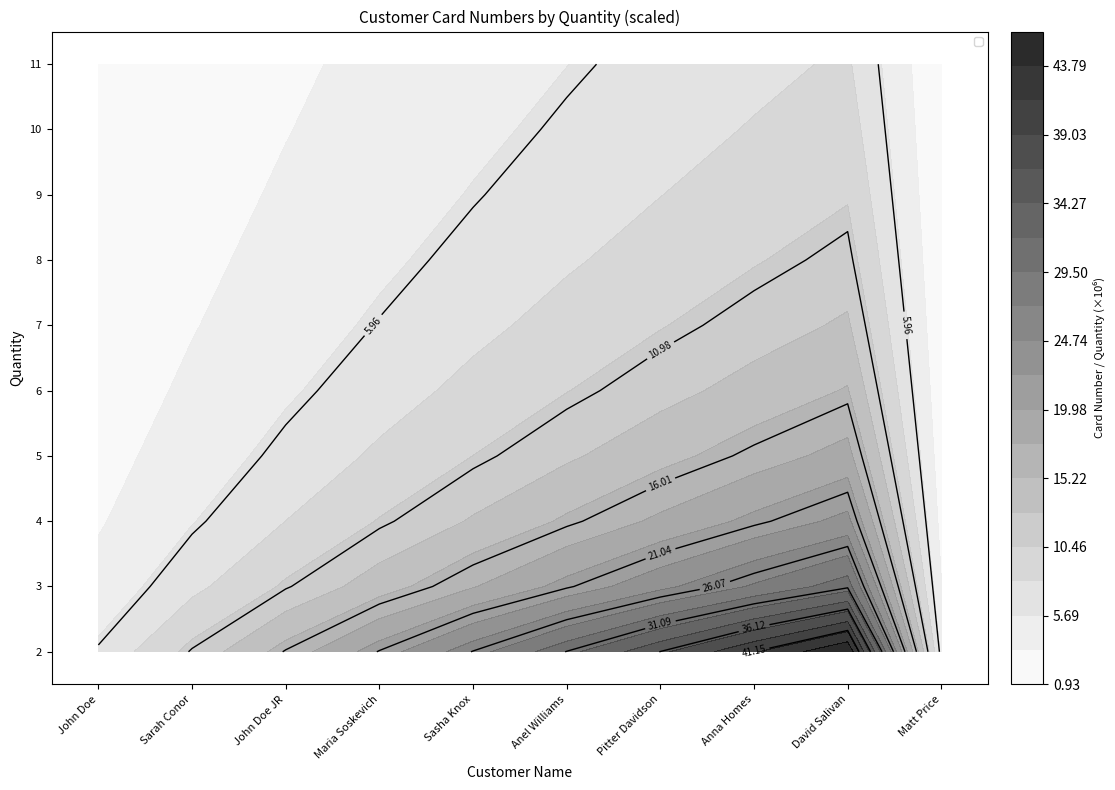

List the series in order of their peak value, highest first.

11, 10, 9, 8, 7, 6, 5, 4, 3, 2